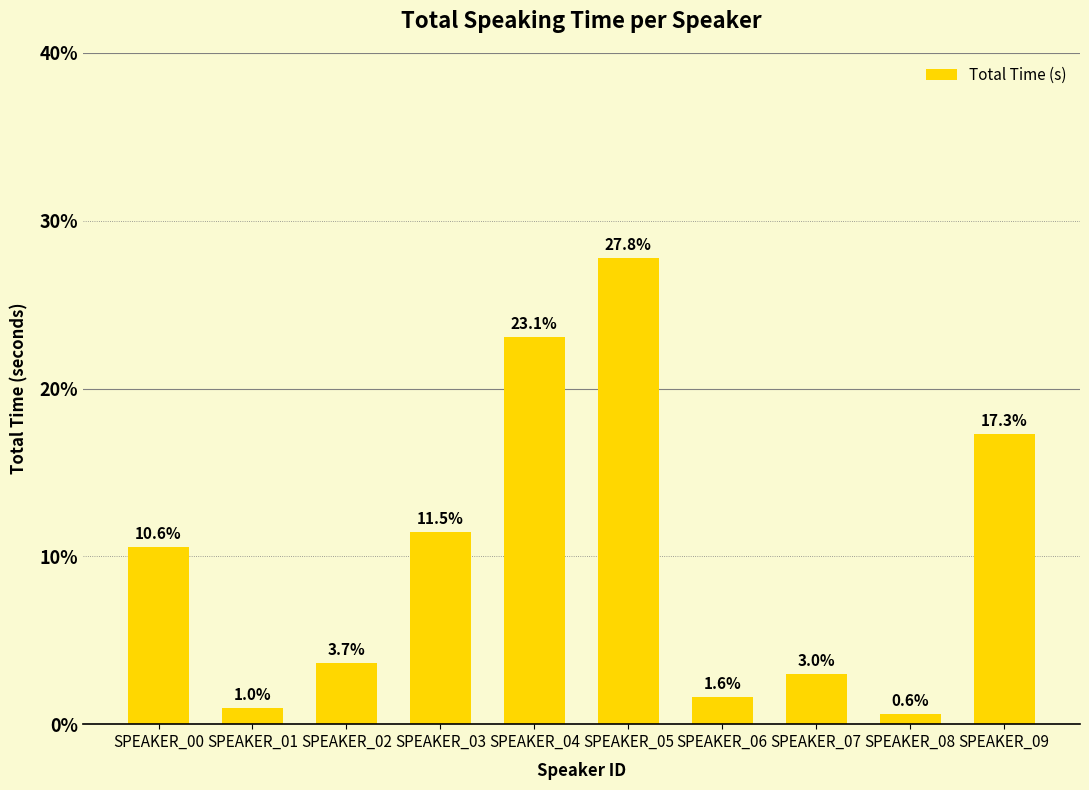

Reading right to left, transcribe all the data shown in this chart.

SPEAKER_09=17.3	SPEAKER_08=0.6	SPEAKER_07=3.0	SPEAKER_06=1.6	SPEAKER_05=27.8	SPEAKER_04=23.1	SPEAKER_03=11.5	SPEAKER_02=3.7	SPEAKER_01=1.0	SPEAKER_00=10.6